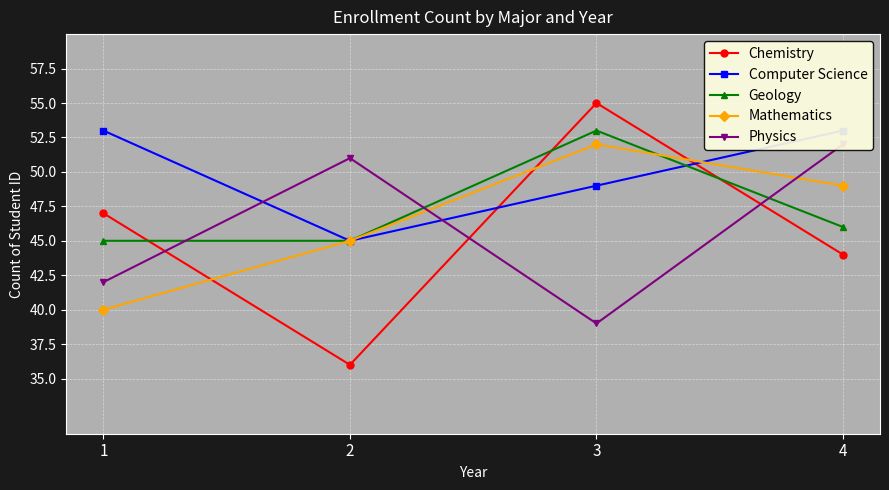

At which label does Chemistry reach its peak?

3